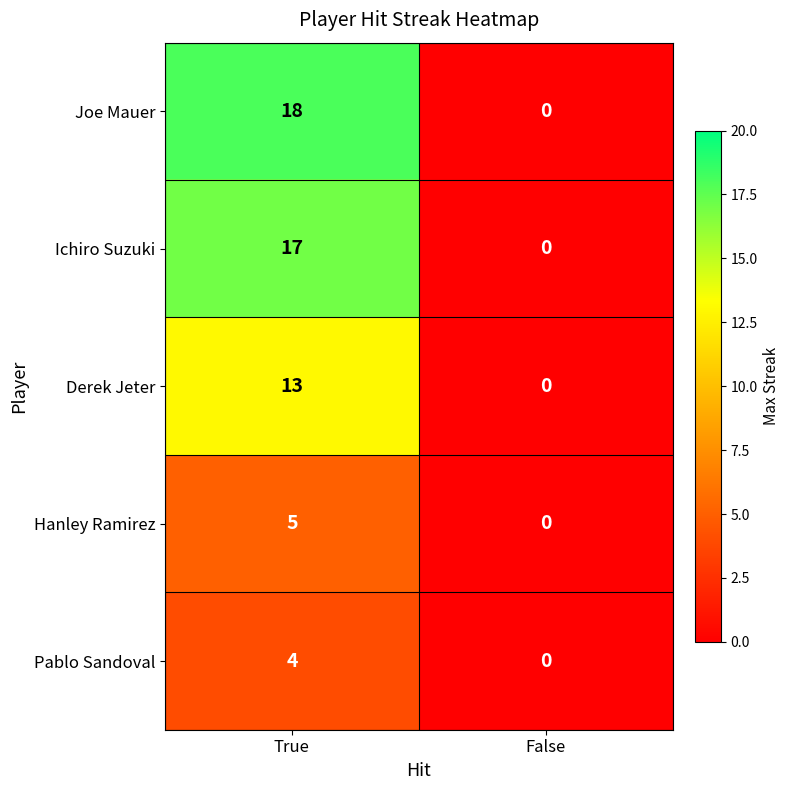

True or false: Ichiro Suzuki has a value of 0 at False.

True